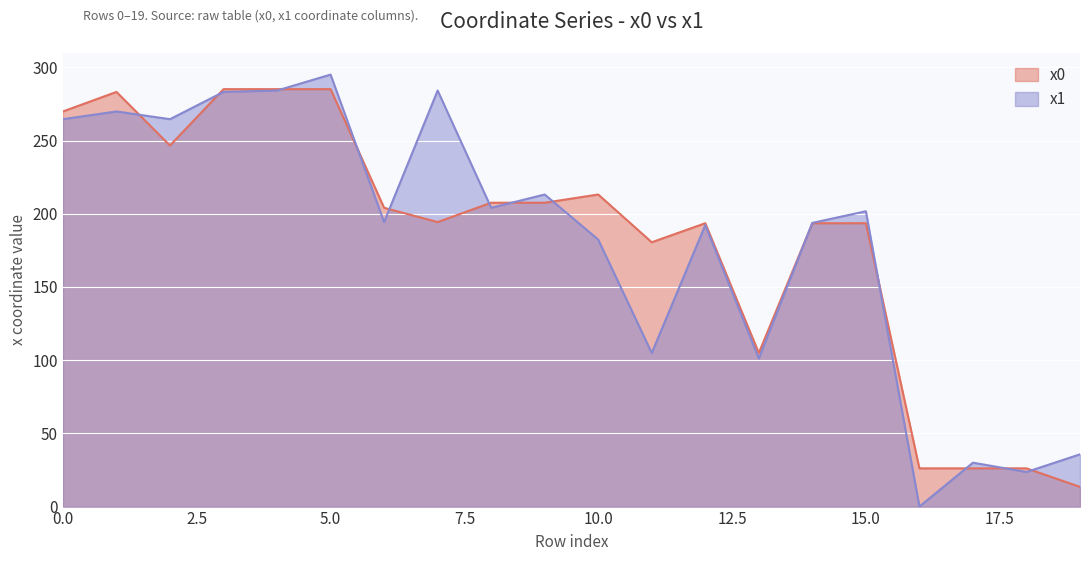

The x1 series shows 296.0 at 14. True or false?

False